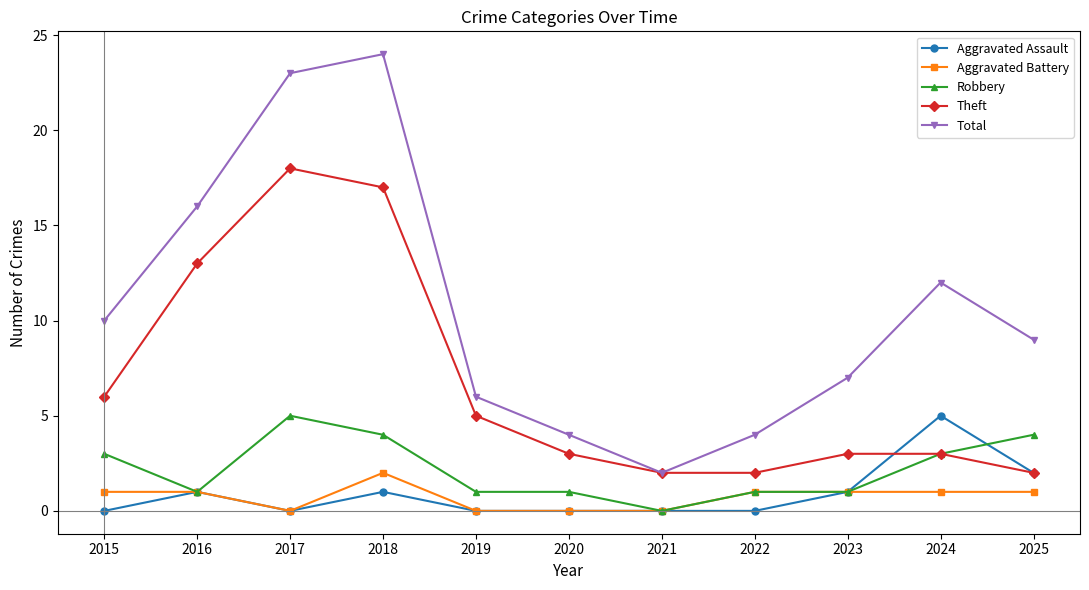

At which category is the sum across all series the highest?

2018